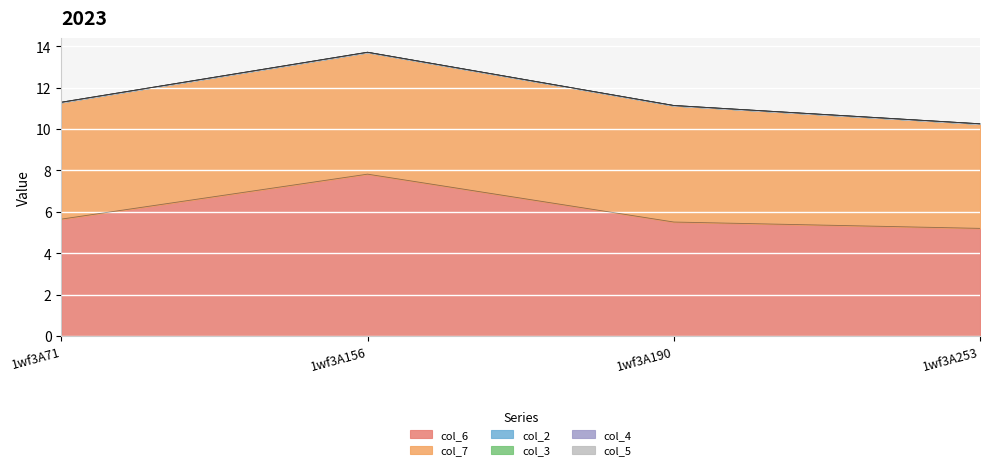

Reading left to right, what are all the values shown in this chart?

col_6: 5.6	7.8	5.5	5.2
col_7: 5.7	5.9	5.6	5.1
col_2: 0.0	0.0	0.0	0.0
col_3: 0.0	0.0	0.0	0.0
col_4: 0.0	0.0	0.0	0.0
col_5: 0.0	0.0	0.0	0.0